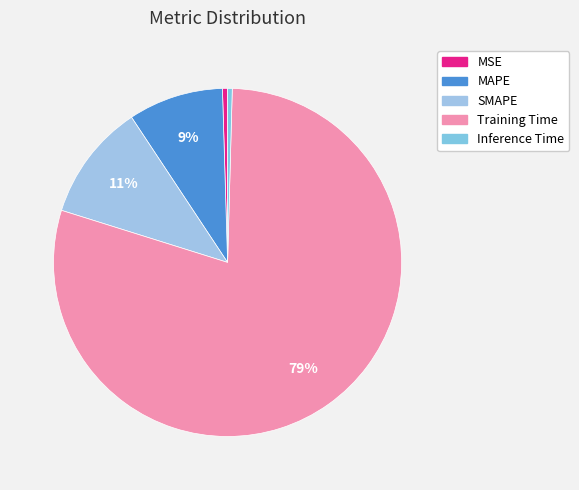

Rank the categories by value from lowest to highest.

Inference Time, MSE, MAPE, SMAPE, Training Time